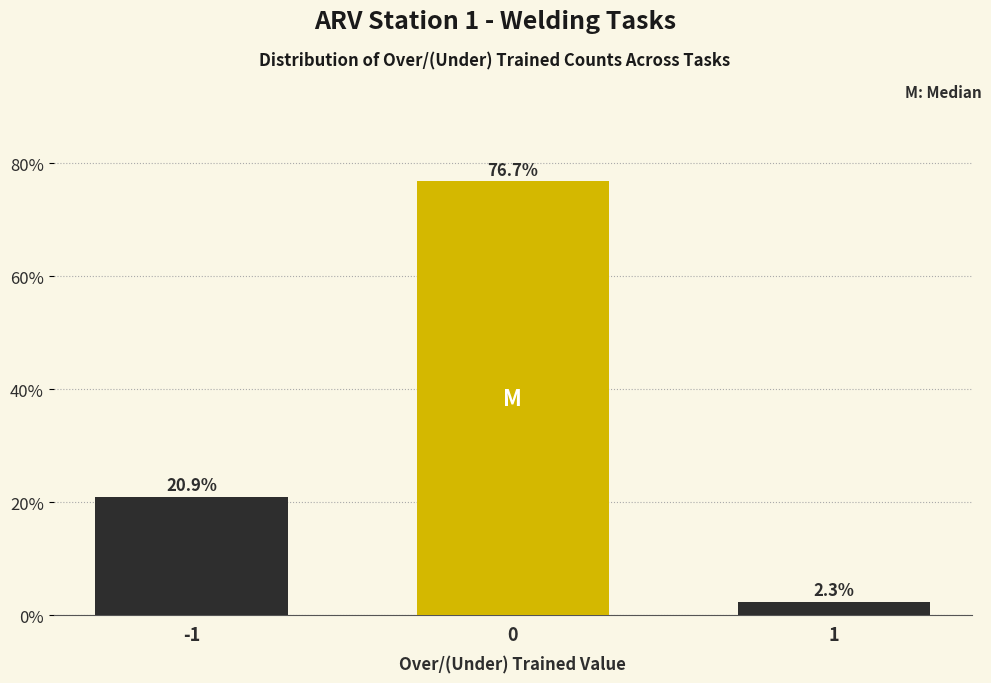

Reading left to right, list all the values displayed in this chart.

-1=20.9	0=76.7	1=2.3